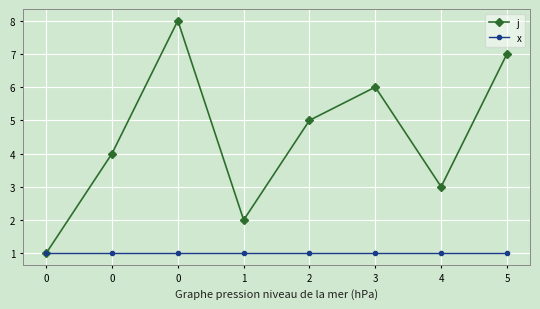

At how many categories does at least one series exceed 4?

4